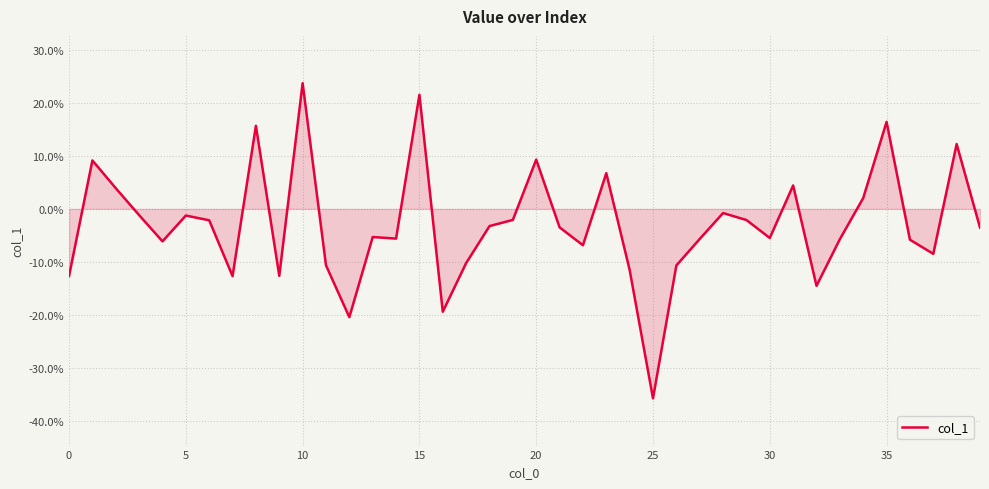

How many interior local valleys (lower than both neighbors) does the data have?

11